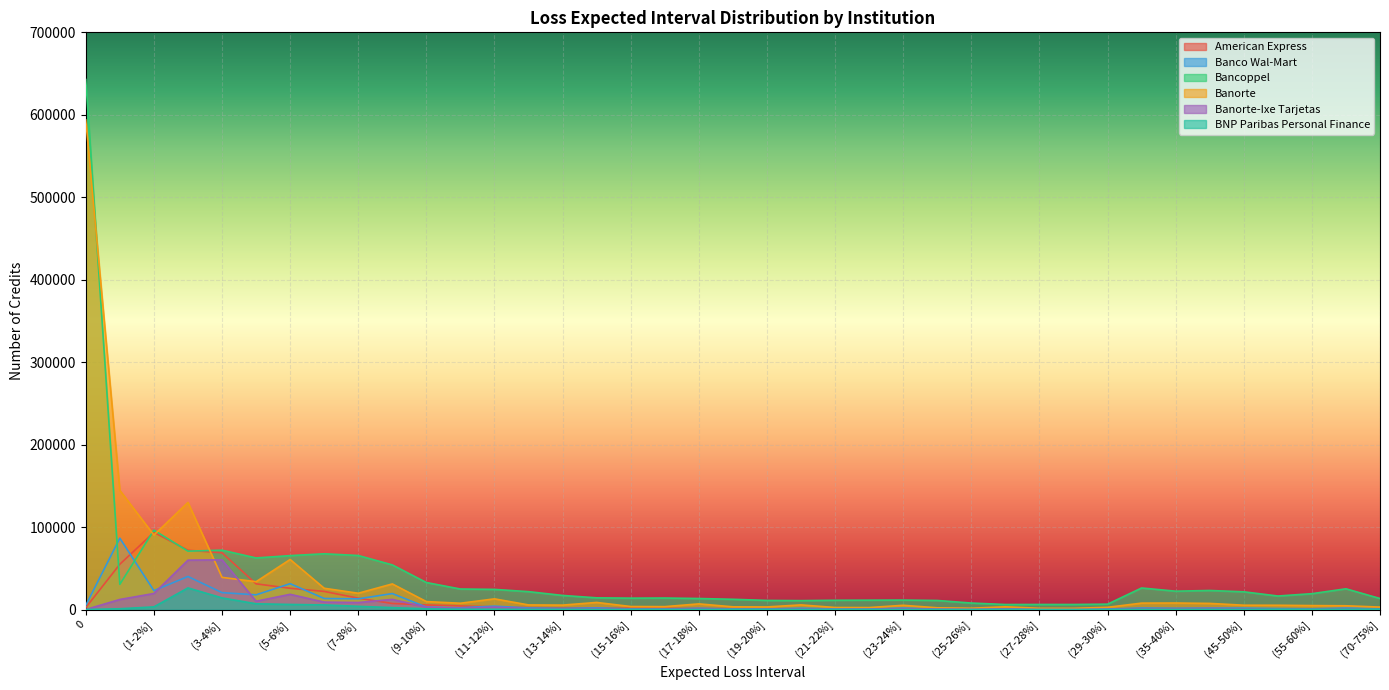

Is it true that Banco Wal-Mart equals 1870 at (23-24%]?

True